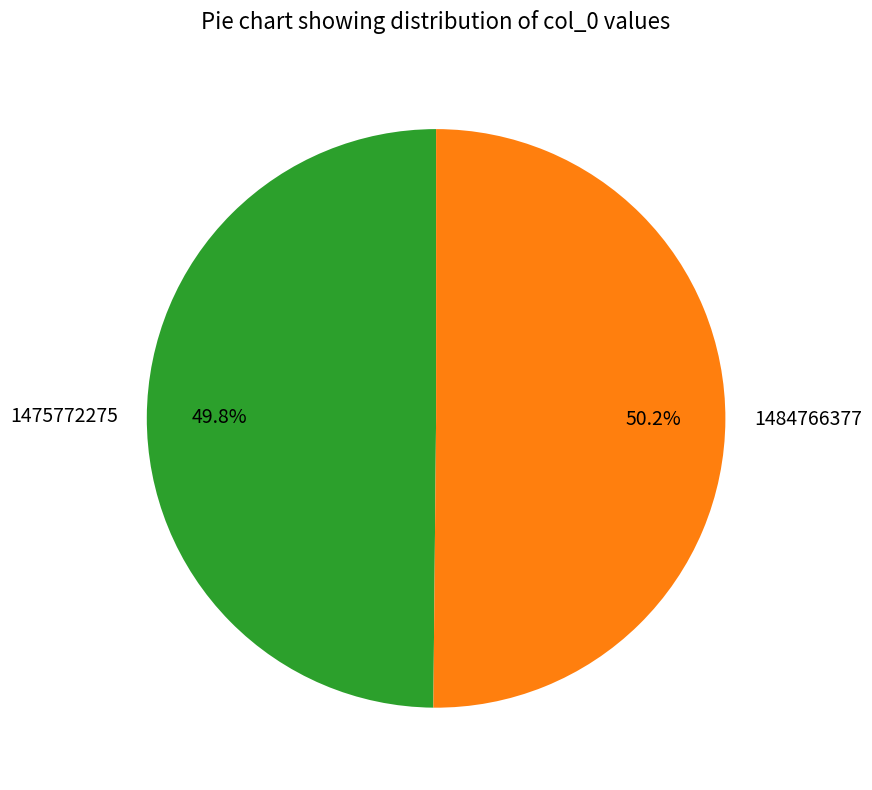

What is the total percentage of 1475772275 and 1484766377?

100.0%